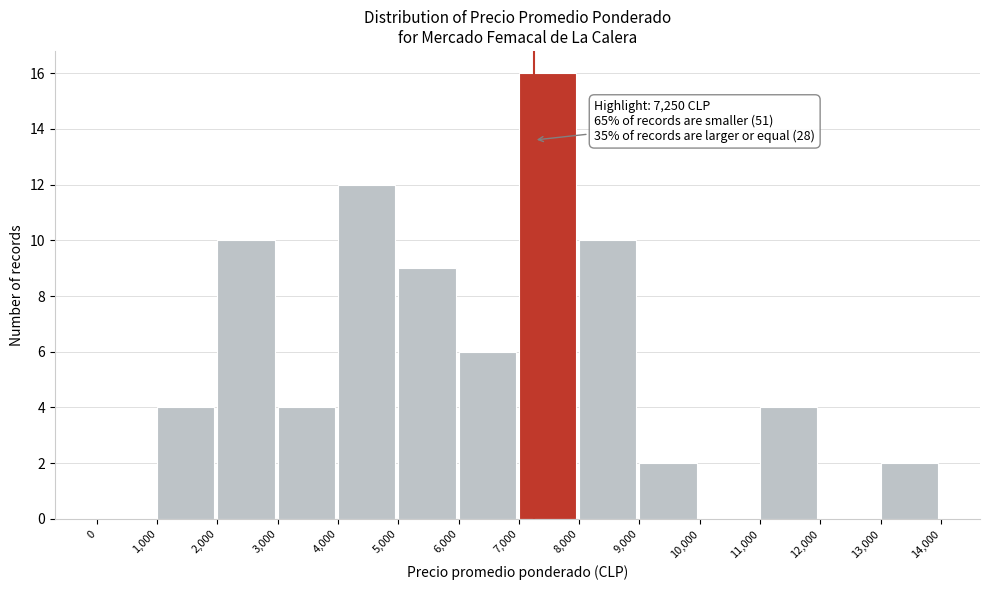

Over which range of the x-axis is the bar tallest?

7,000 to 8,000